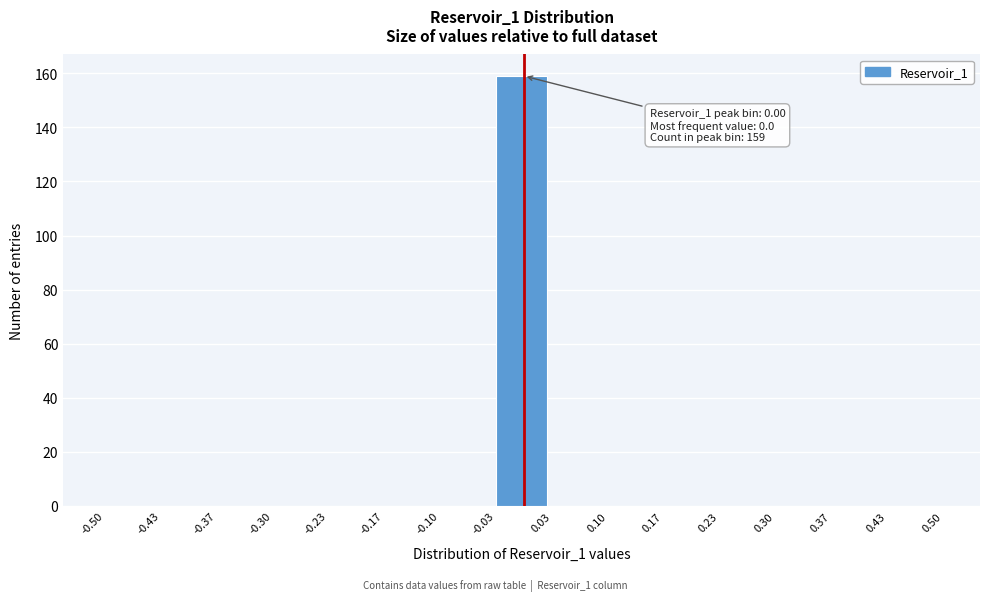

Which range on the x-axis has the tallest bar?

-0.03 to 0.03